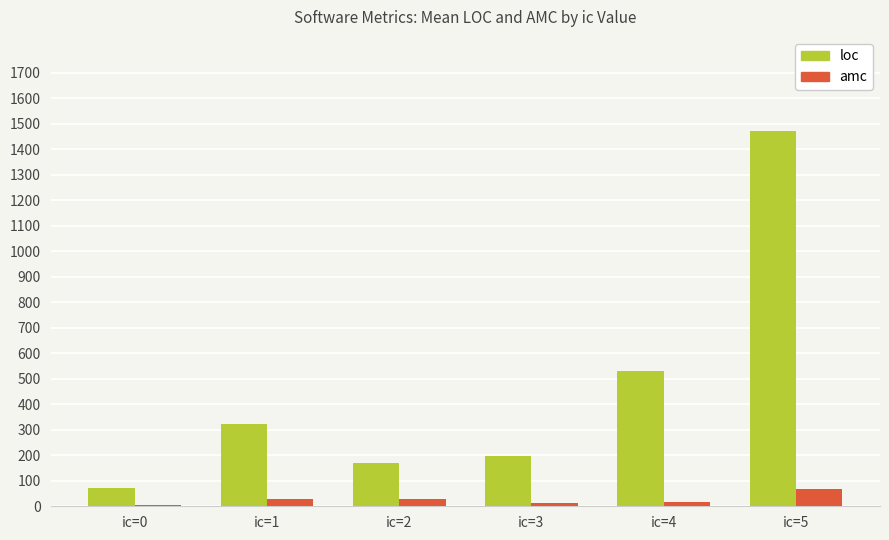

How many groups of bars are there?

6